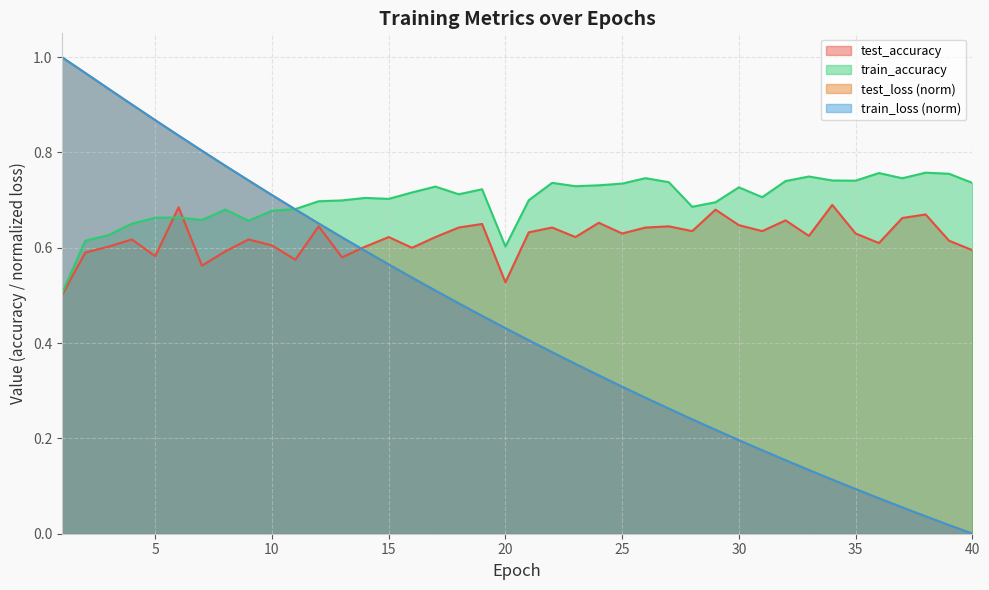

What is the difference between the maximum and minimum values in the train_accuracy series?

0.3